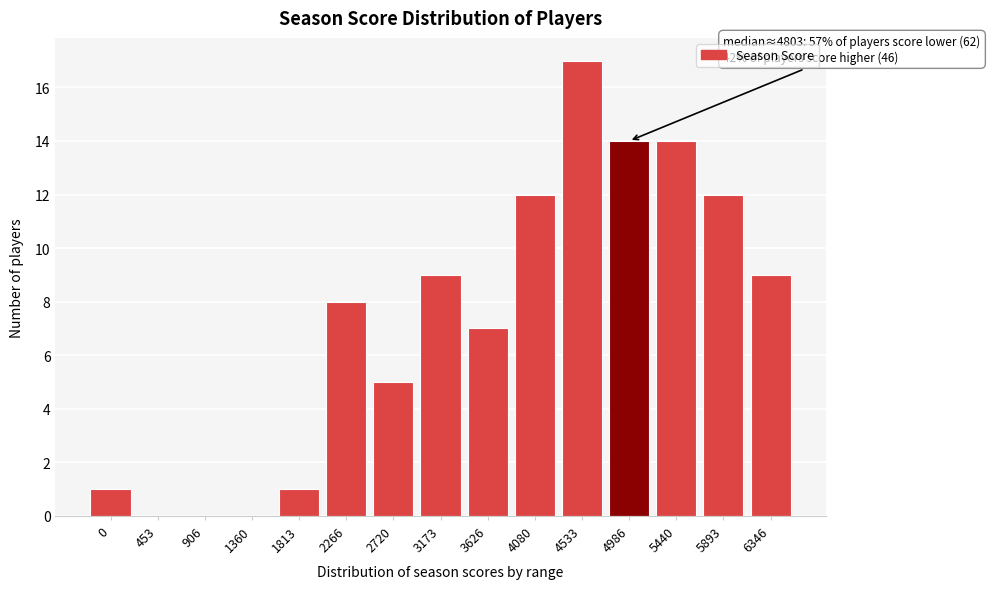

Reading left to right, list all the values displayed in this chart.

0=1	453=0	906=0	1360=0	1813=1	2266=8	2720=5	3173=9	3626=7	4080=12	4533=17	4986=14	5440=14	5893=12	6346=9